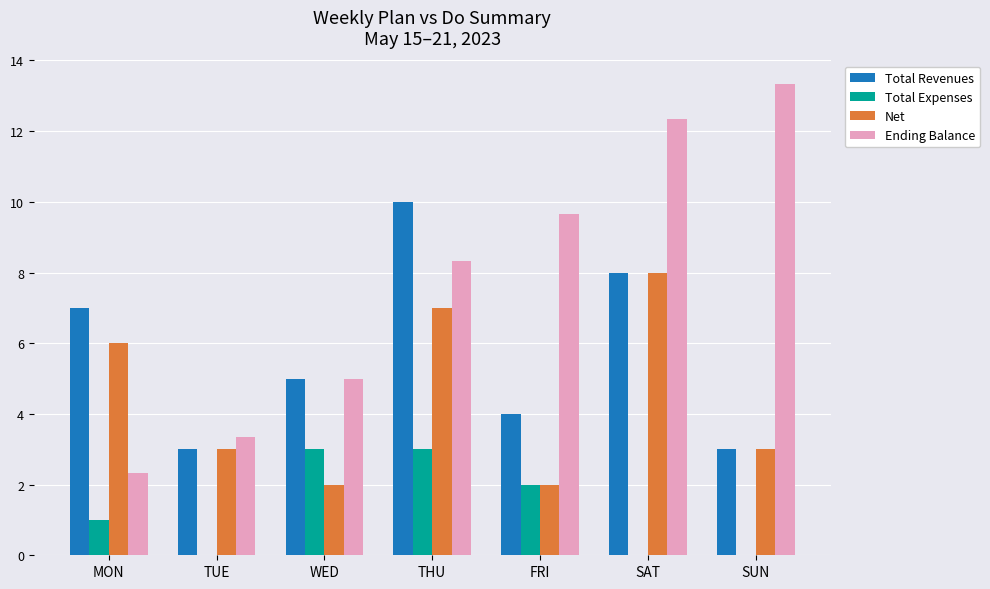

Which series has the largest total across all categories?

Ending Balance